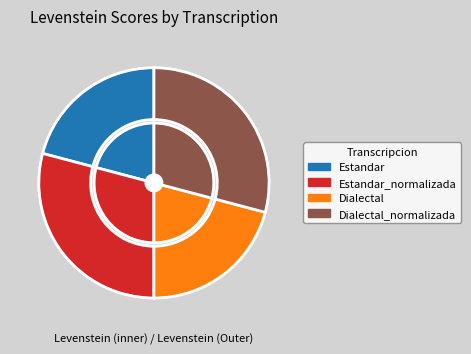

Count the number of slices in the pie.

4